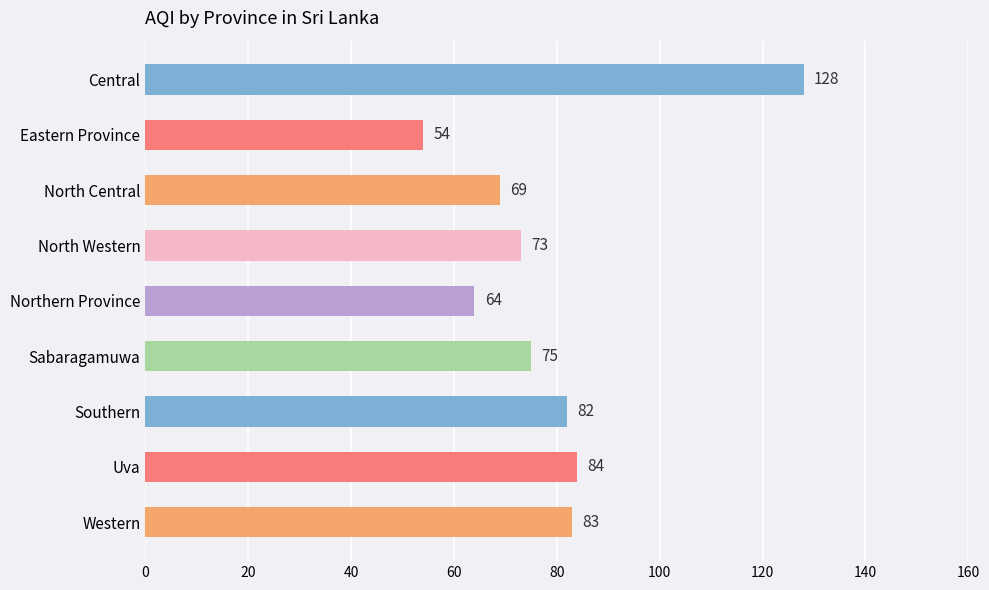

Which category has the lowest value across all series?

Eastern Province